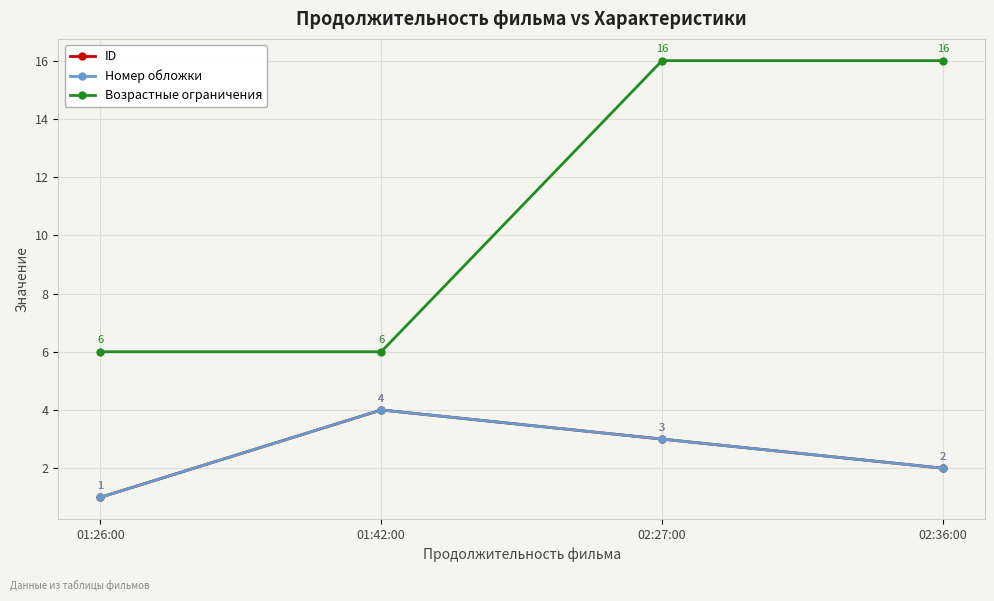

How many values in the ID series exceed 3?

1